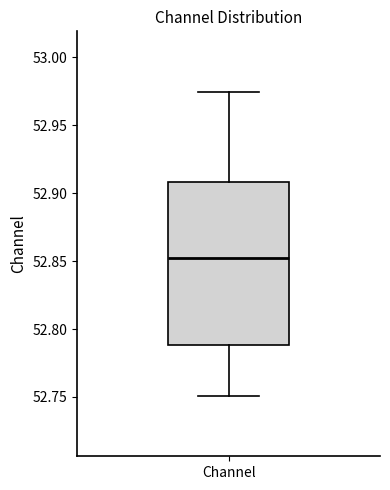

Transcribe this box plot: give where the median line is, the range the box spans, and where the two whiskers end, as read against the y-axis. The values are not printed on the chart, so give them approximately, as read against the axis.

median 52.850, box 52.790 to 52.910, whiskers 52.750 to 52.975